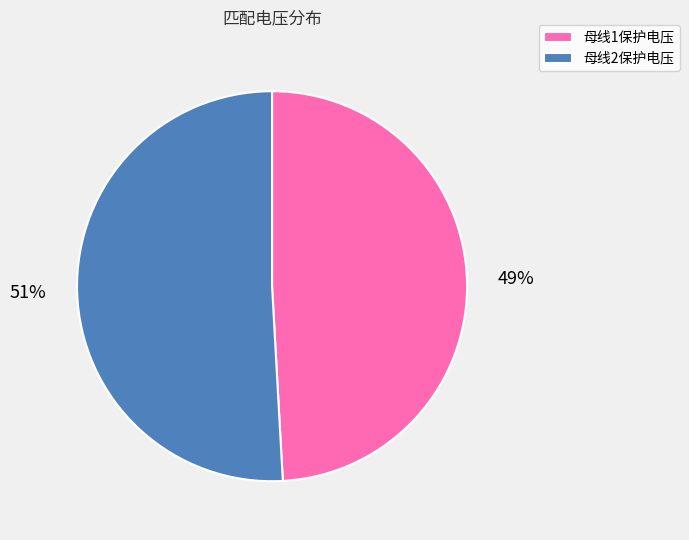

Which has a higher value, 母线1保护电压 or 母线2保护电压?

母线2保护电压